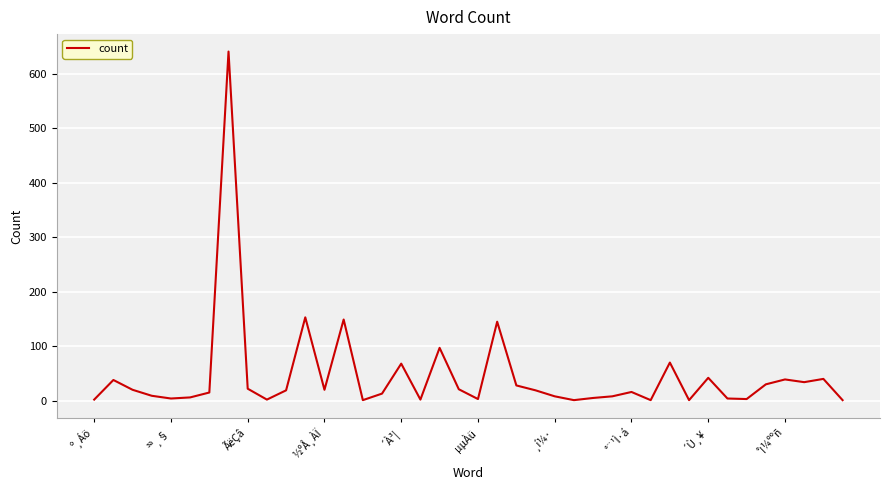

What is the greatest value displayed?

641